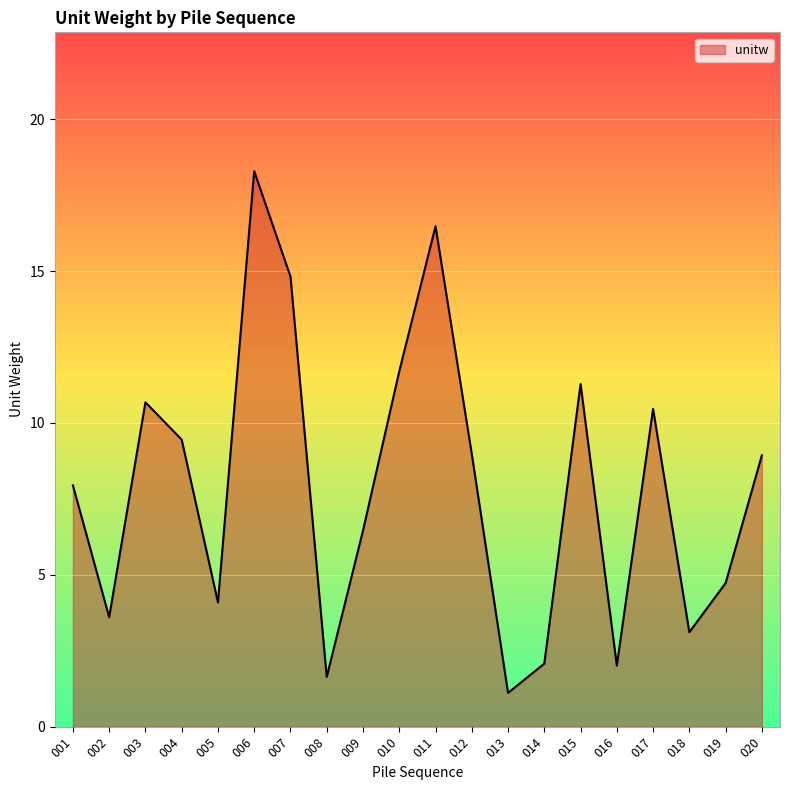

What is the greatest value displayed?

18.3